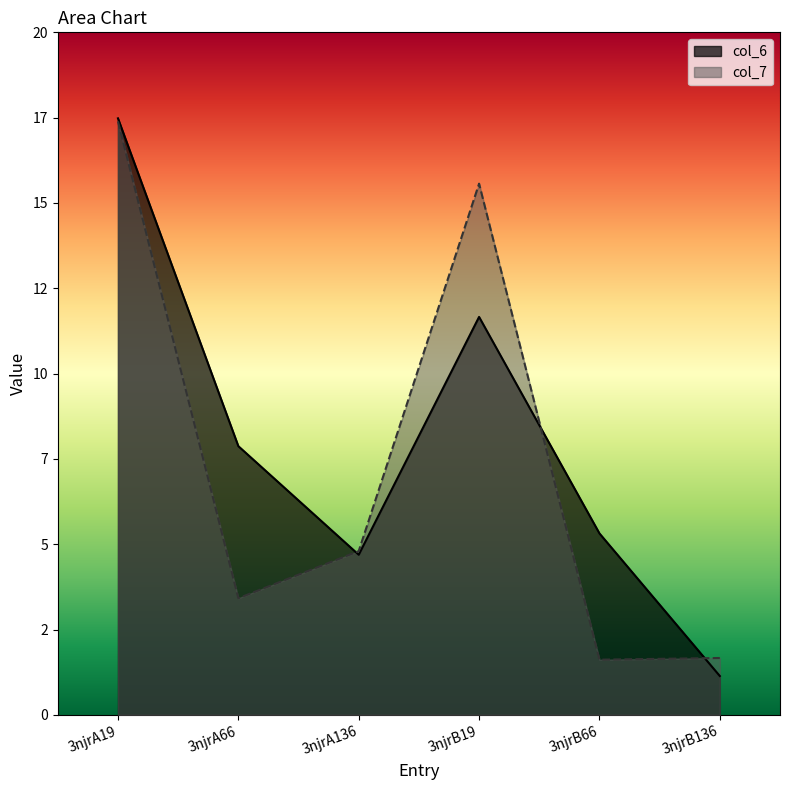

Reading right to left, extract all data points from this chart.

col_6: 1.1	5.3	11.7	4.7	7.9	17.5
col_7: 1.7	1.6	15.6	4.8	3.4	17.4